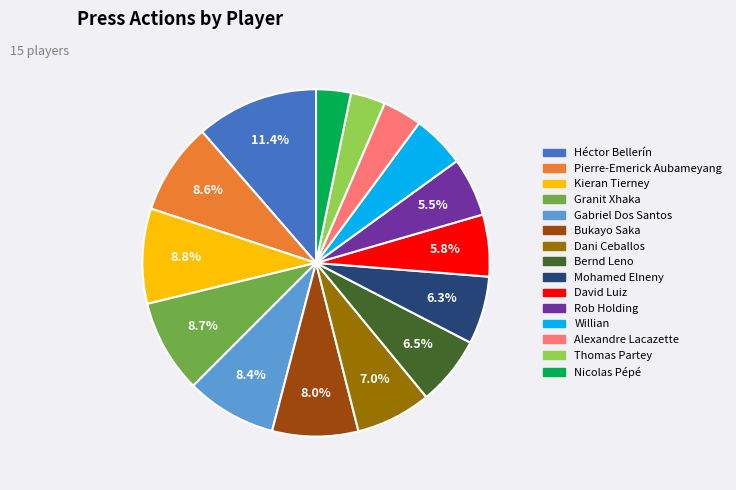

Is there a majority slice in this chart?

No